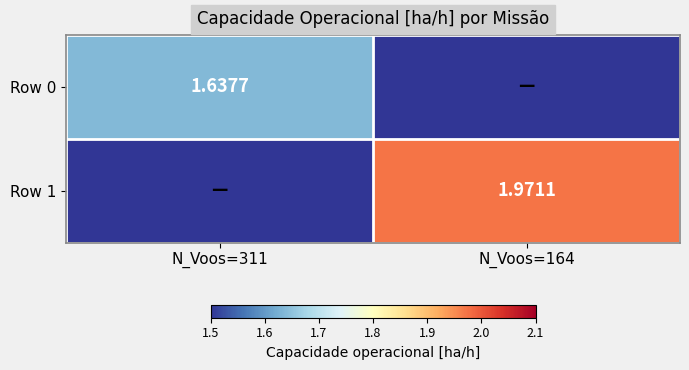

Is the value of Row 1 at N_Voos=164 greater than the value of Row 0 at N_Voos=311?

Yes